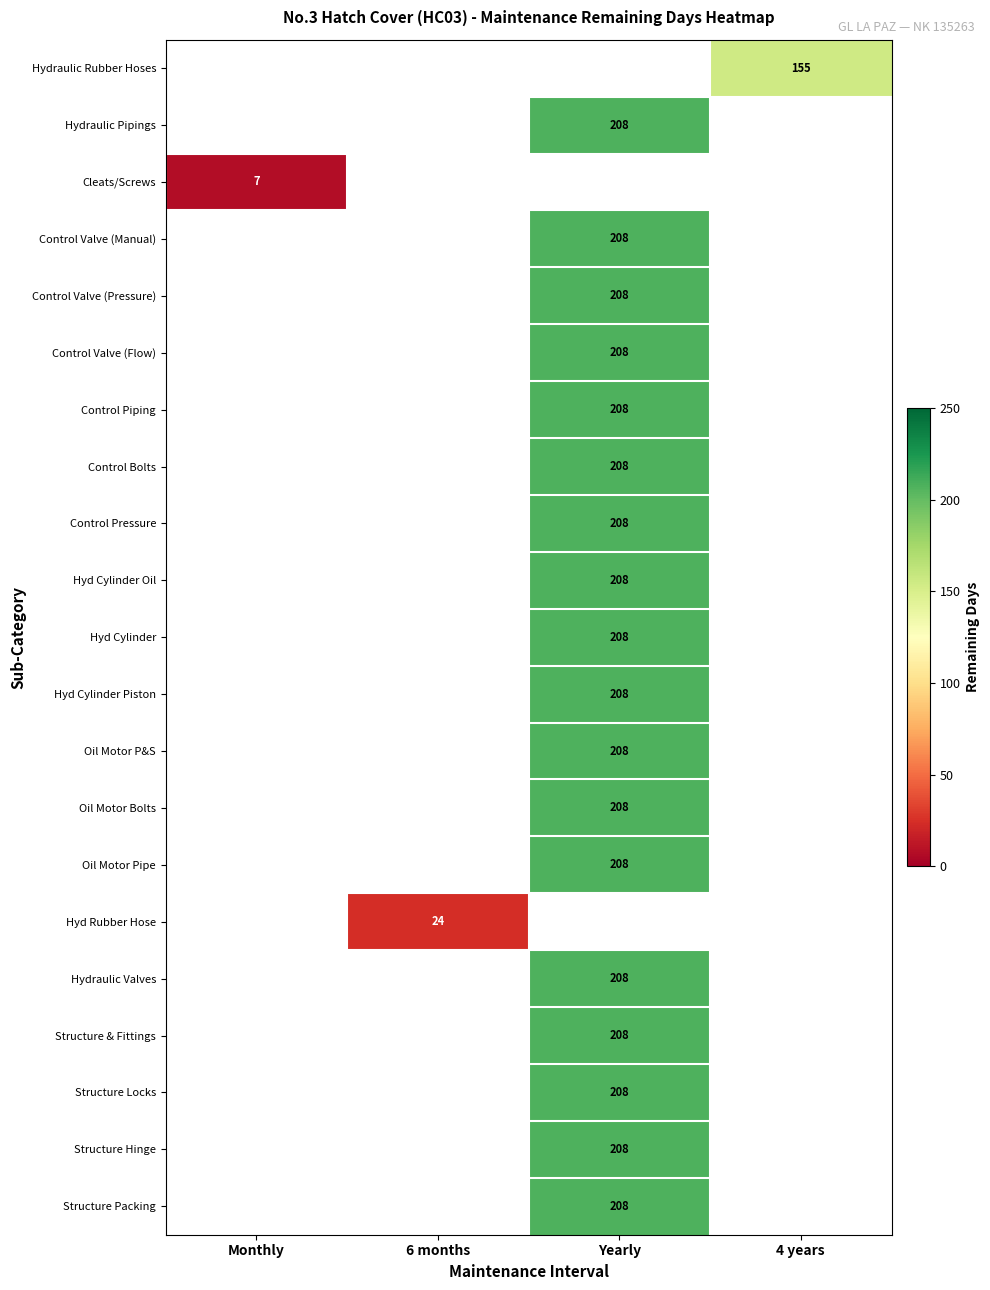

Which category has the highest value across all series?

Yearly